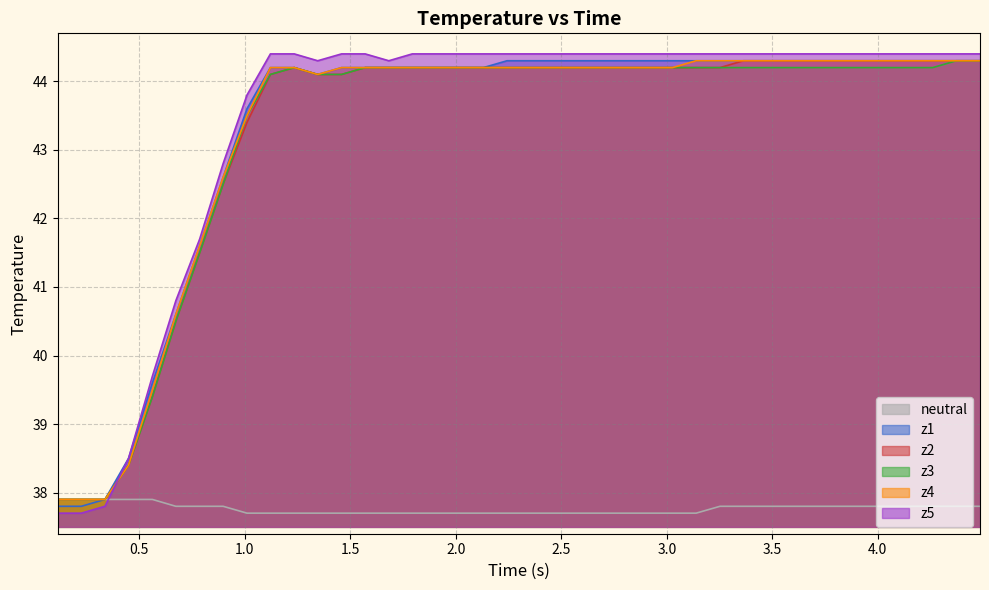

What is the difference between the maximum and minimum values in the z4 series?

6.4